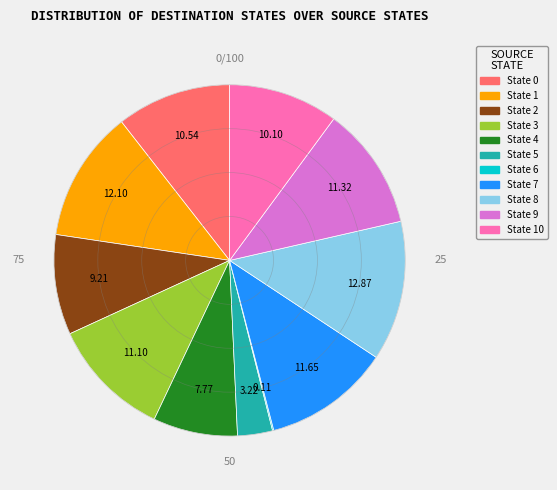

Is there any slice that represents more than half of the pie?

No